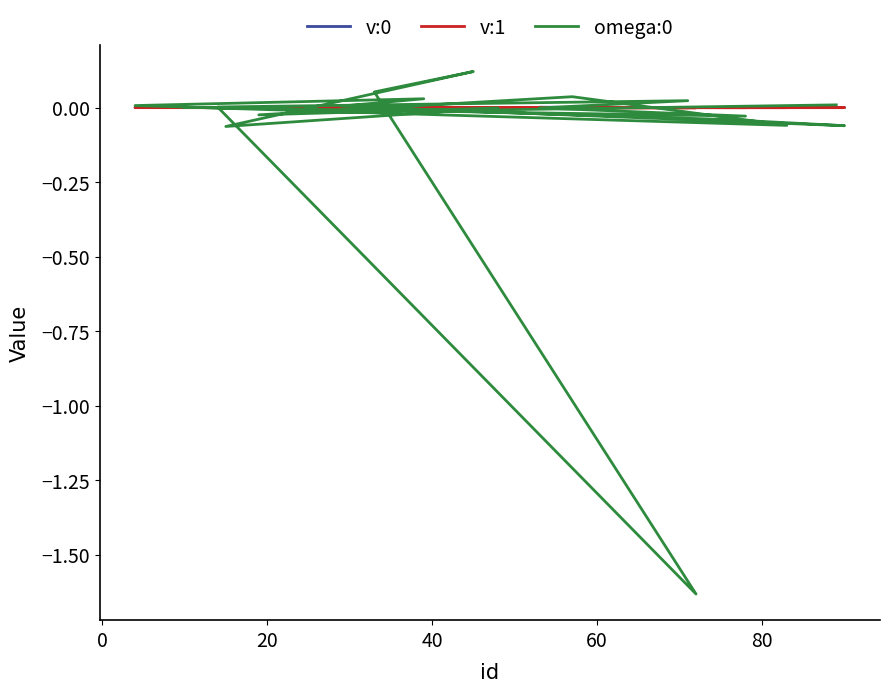

At how many categories does at least one series exceed 0?

20